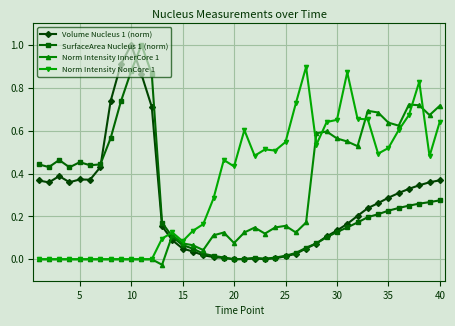

What is the highest value of the SurfaceArea Nucleus 1 (norm) series?

1.0